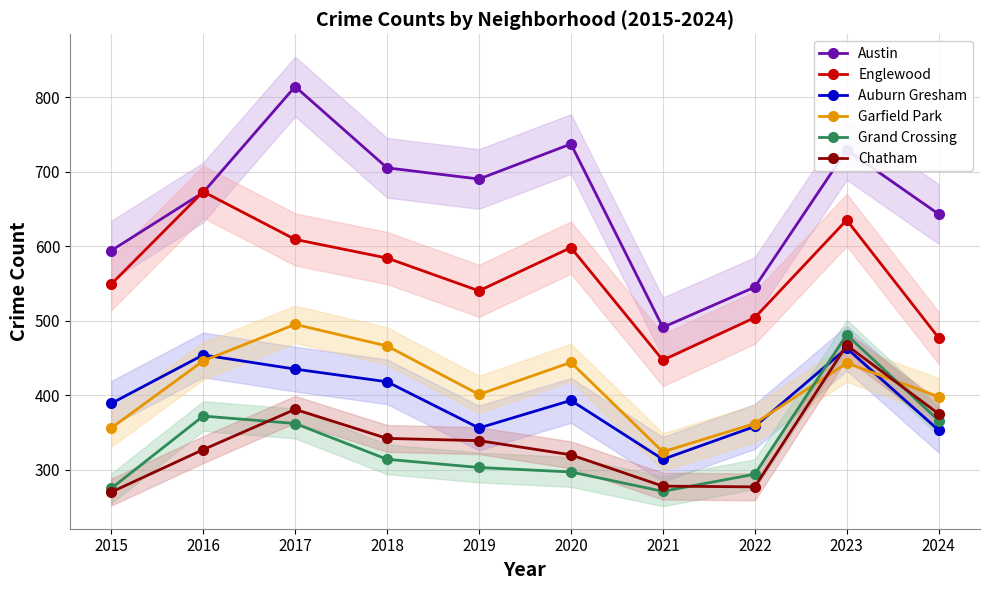

How many distinct data groups are displayed?

6